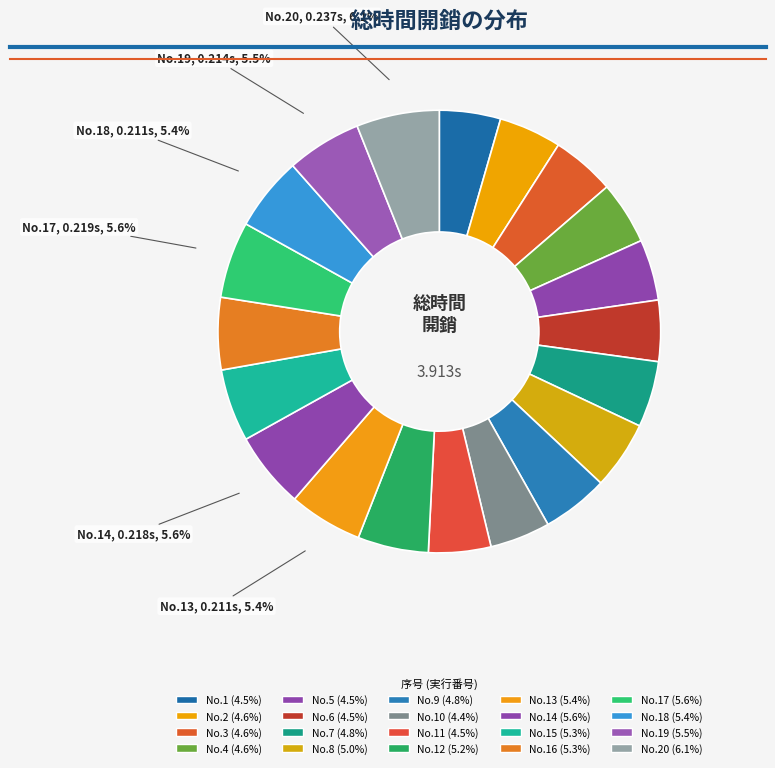

Is there any slice that represents more than half of the pie?

No